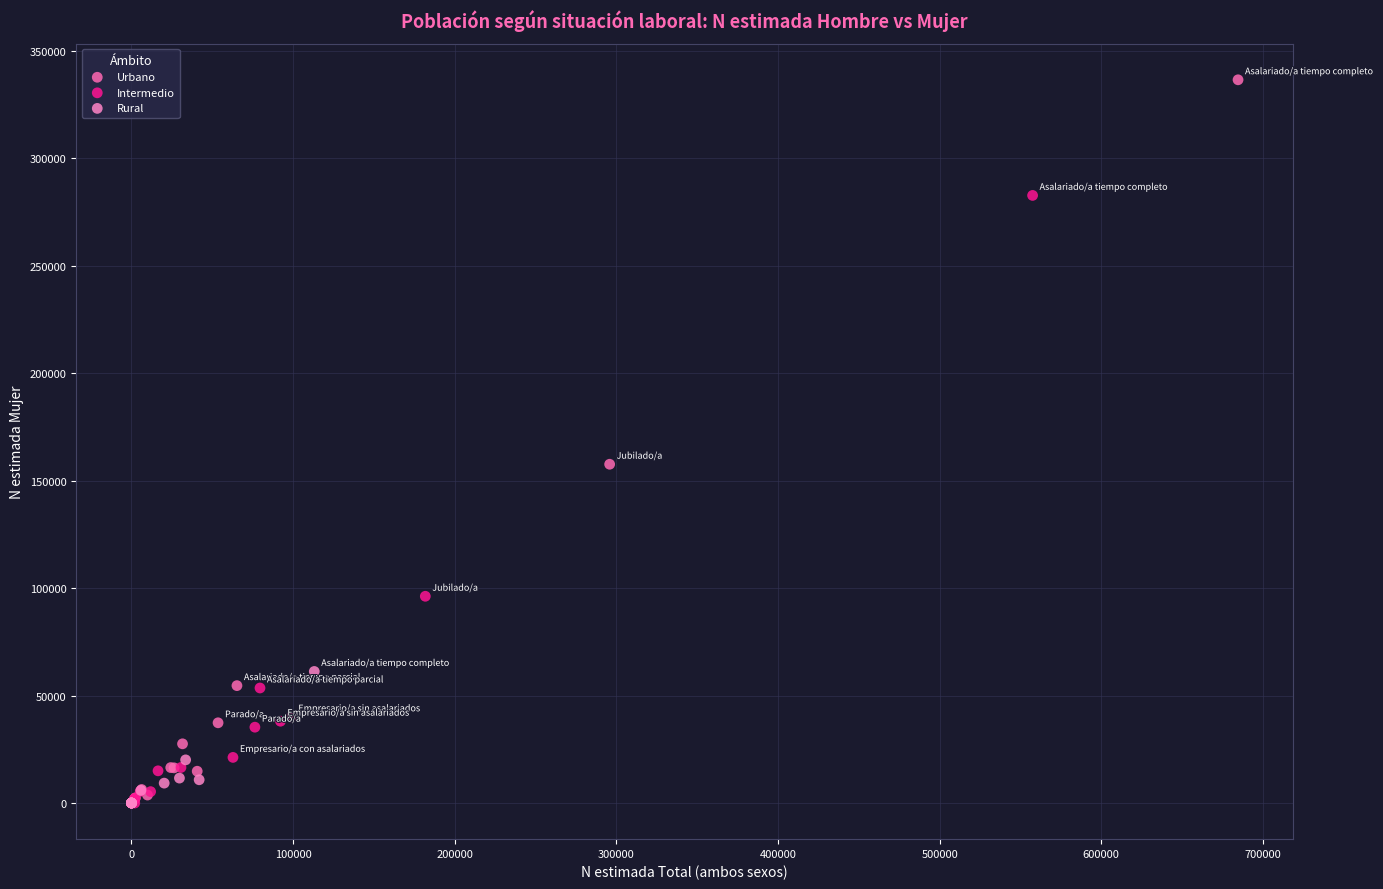

Which series contains the highest Y value?

Urbano